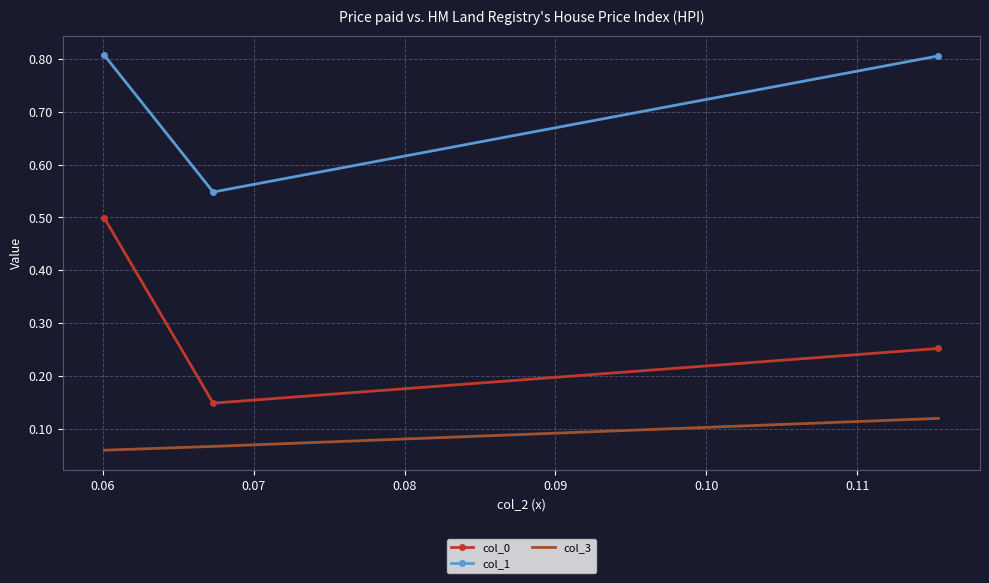

Which series has the widest spread of values?

col_0